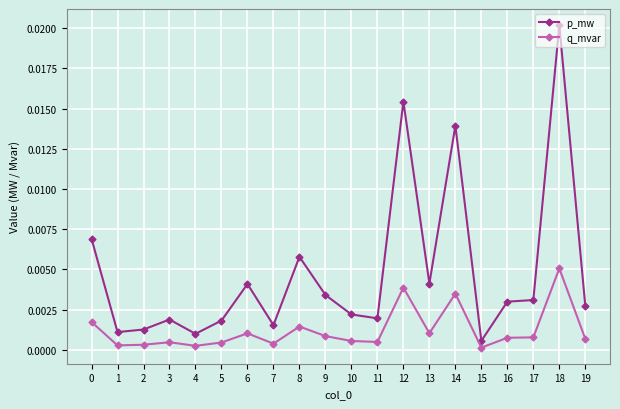

Which label corresponds to the largest value in the chart?

18